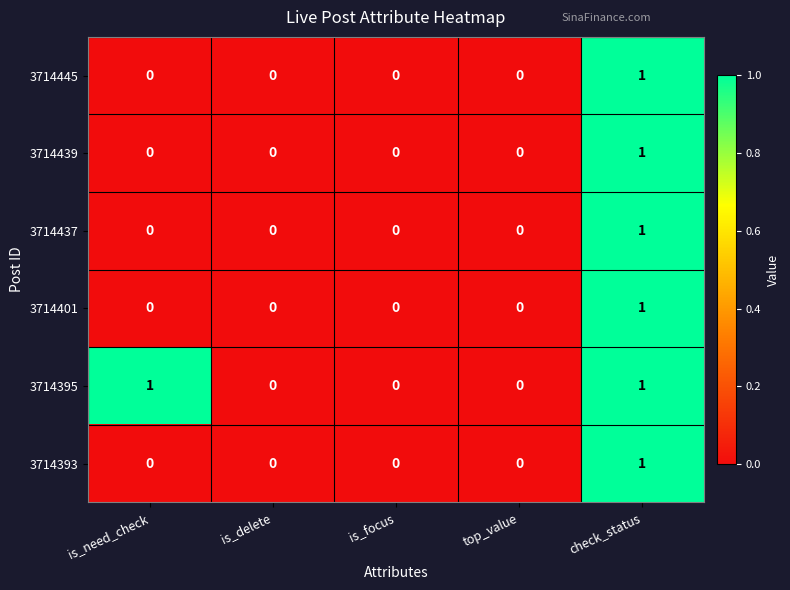

Which category has the highest value in the 3714439 series?

check_status